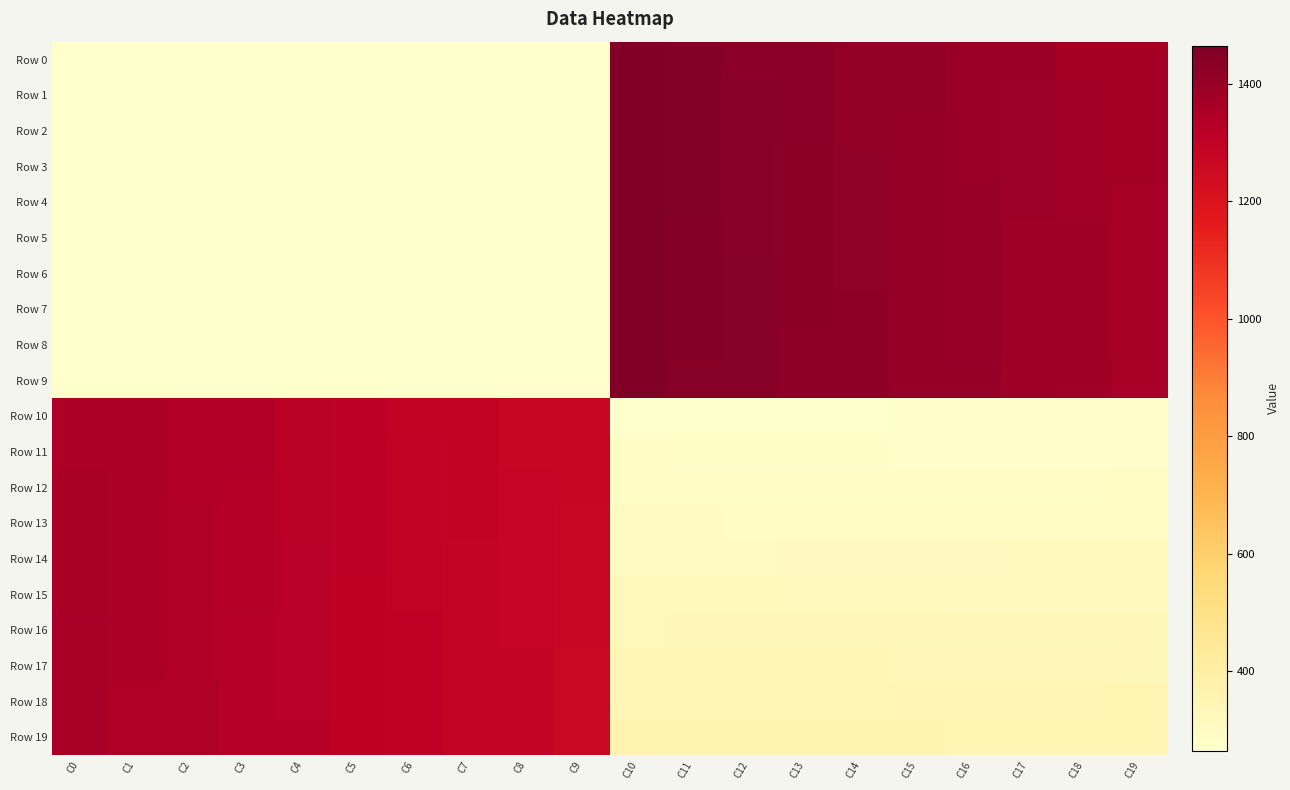

At which category is the sum across all series the highest?

C10